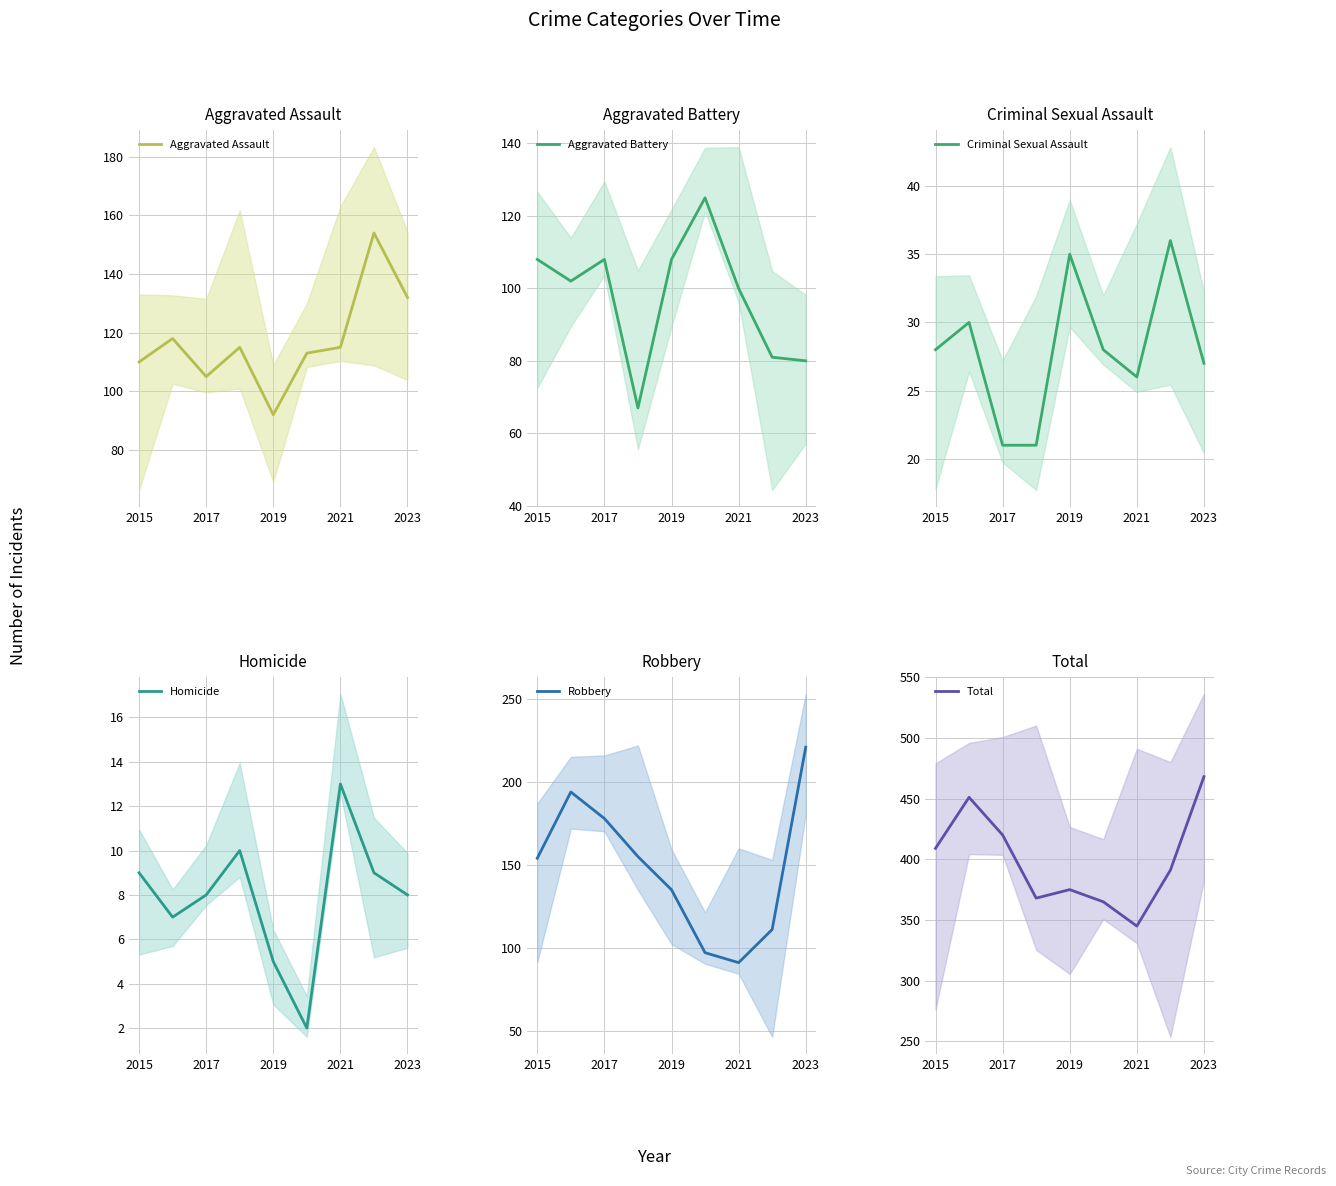

What is the difference between the maximum and minimum values in the Total series?

123